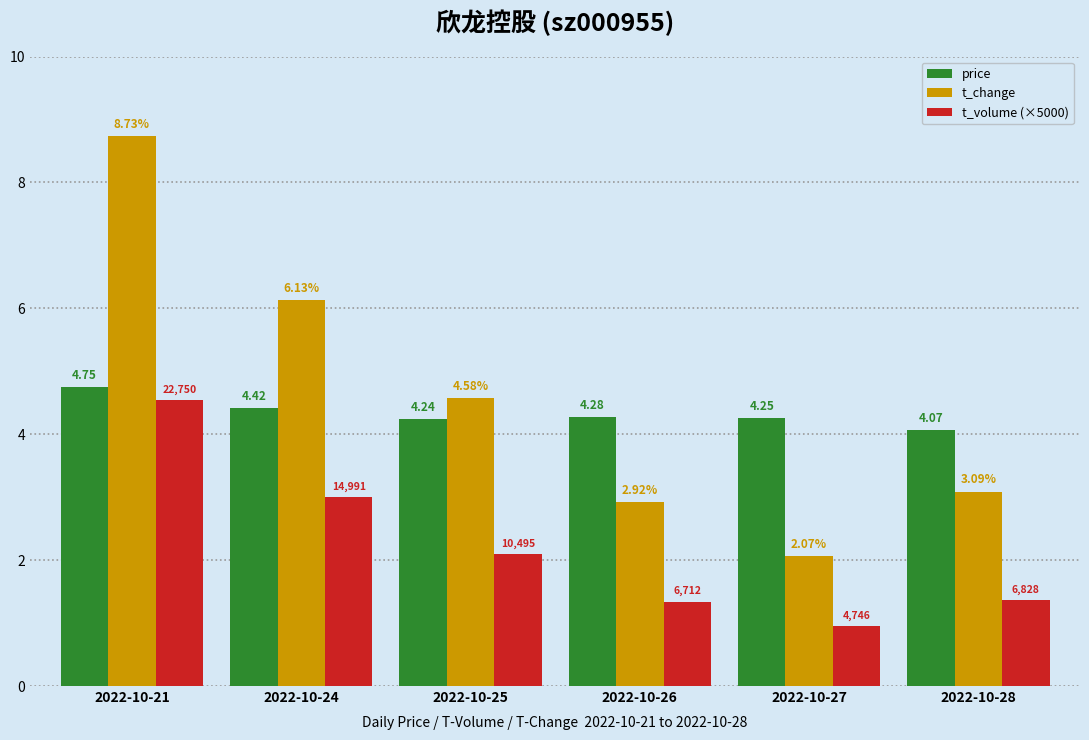

Which category has the highest value in the t_change series?

2022-10-21